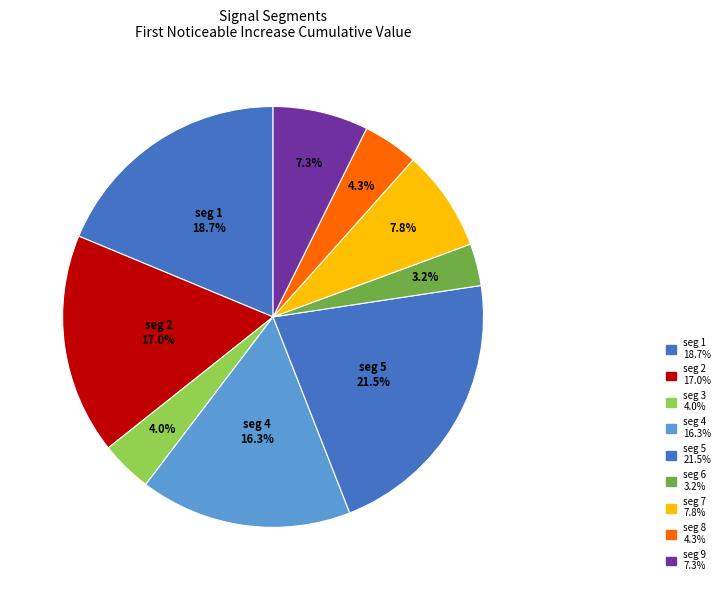

Count the number of slices in the pie.

9